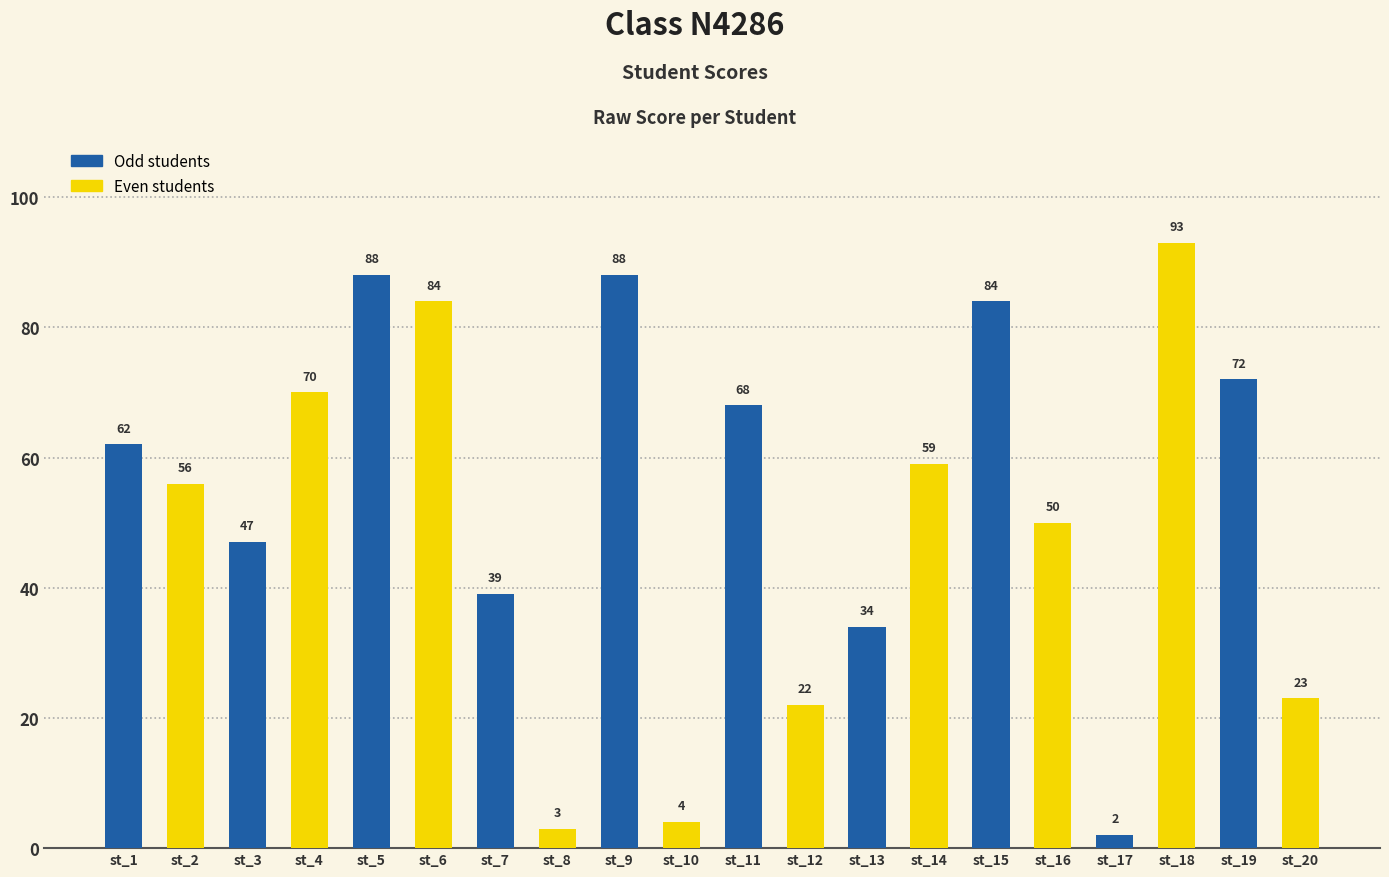

Does the chart contain stacked bars?

No